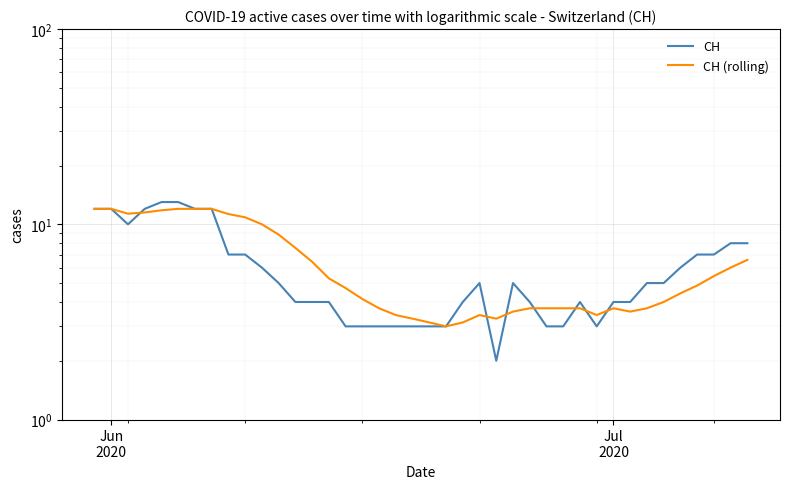

What is the value of the CH (rolling) point at the 27th from the left?

3.7